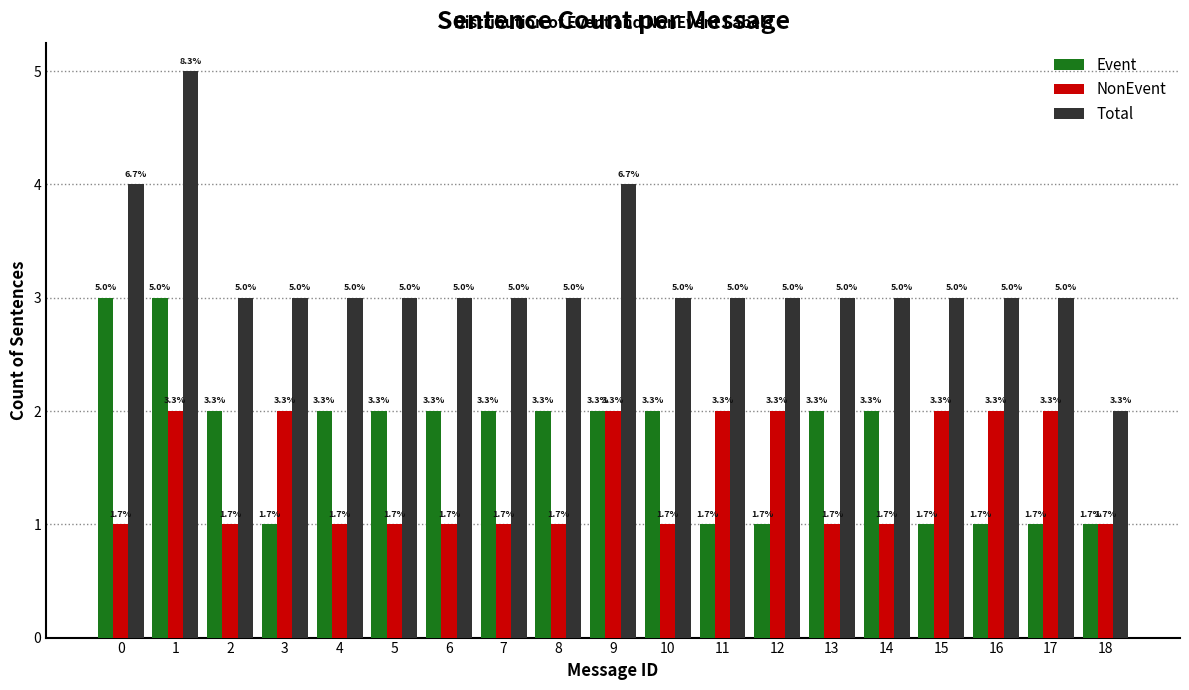

What are all the series names shown in the legend?

Event, NonEvent, Total